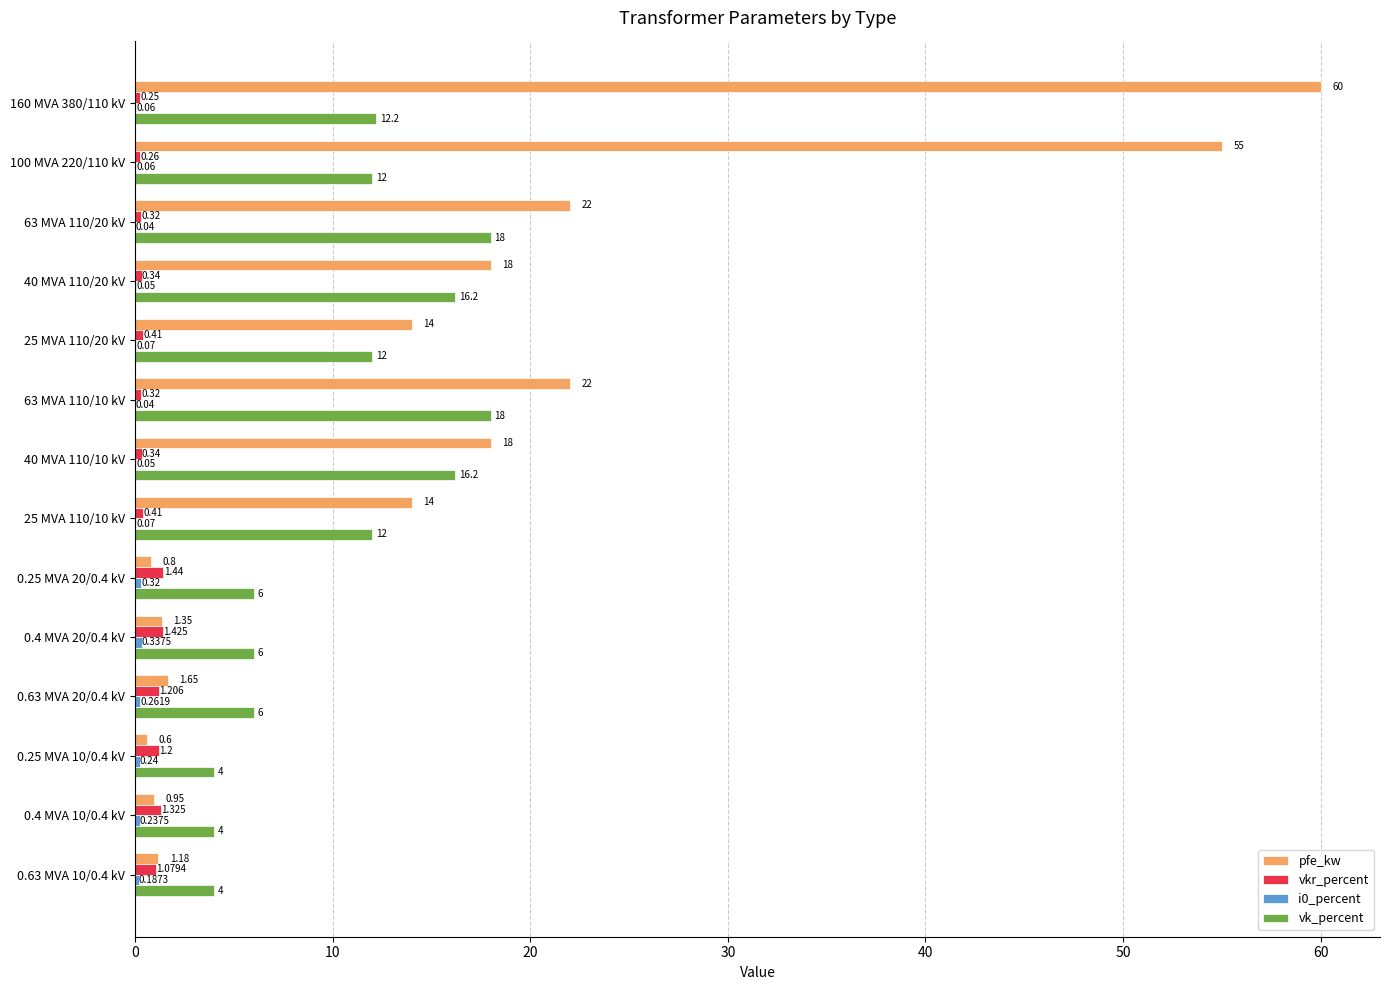

Count the number of categories in the chart.

14